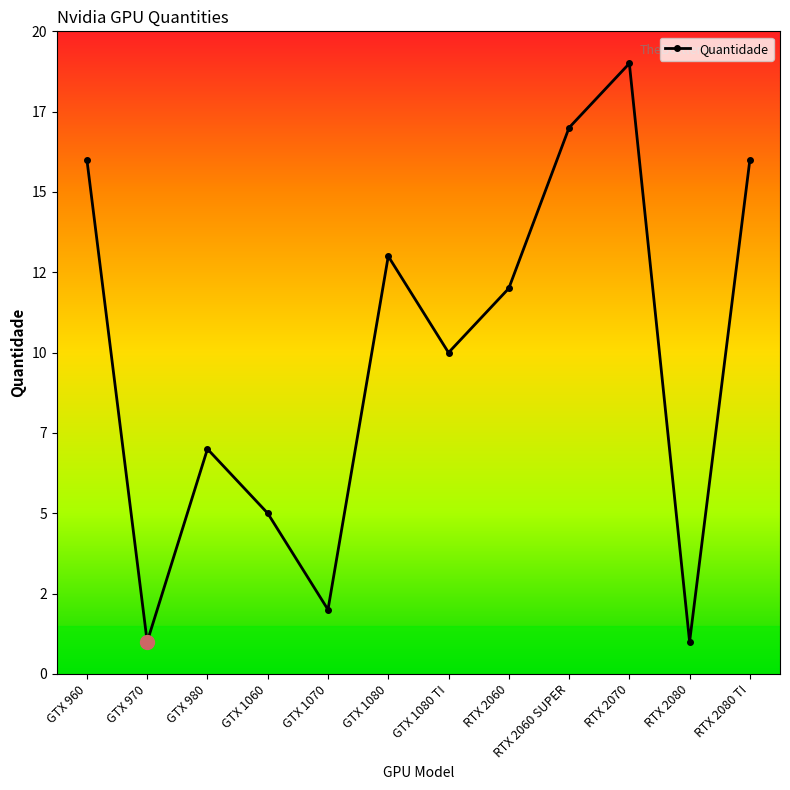

Approximately how many times larger is the value at GTX 1080 compared to RTX 2080?

13.0